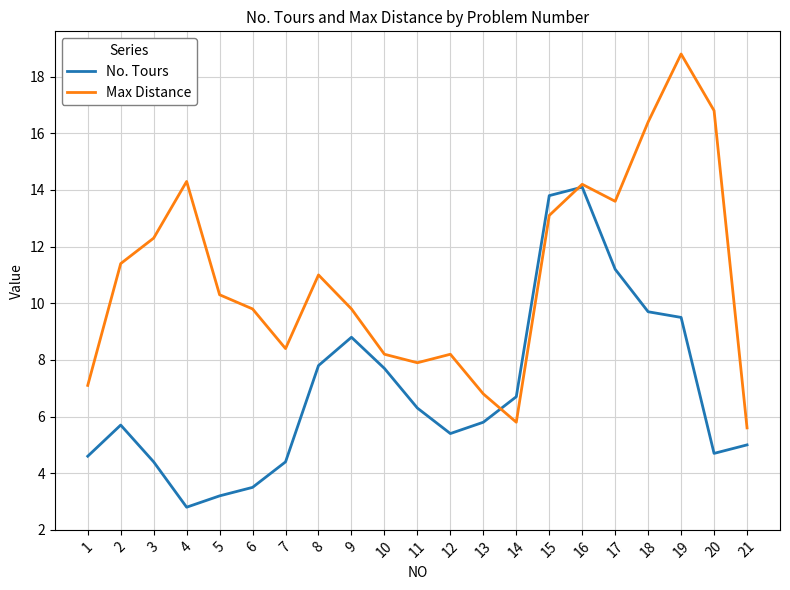

At how many categories does at least one series exceed 17?

1